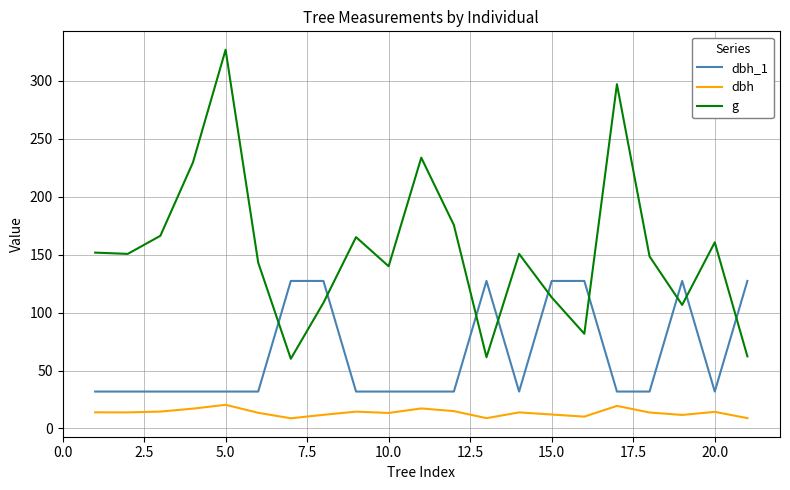

Does the chart have visible grid lines?

Yes